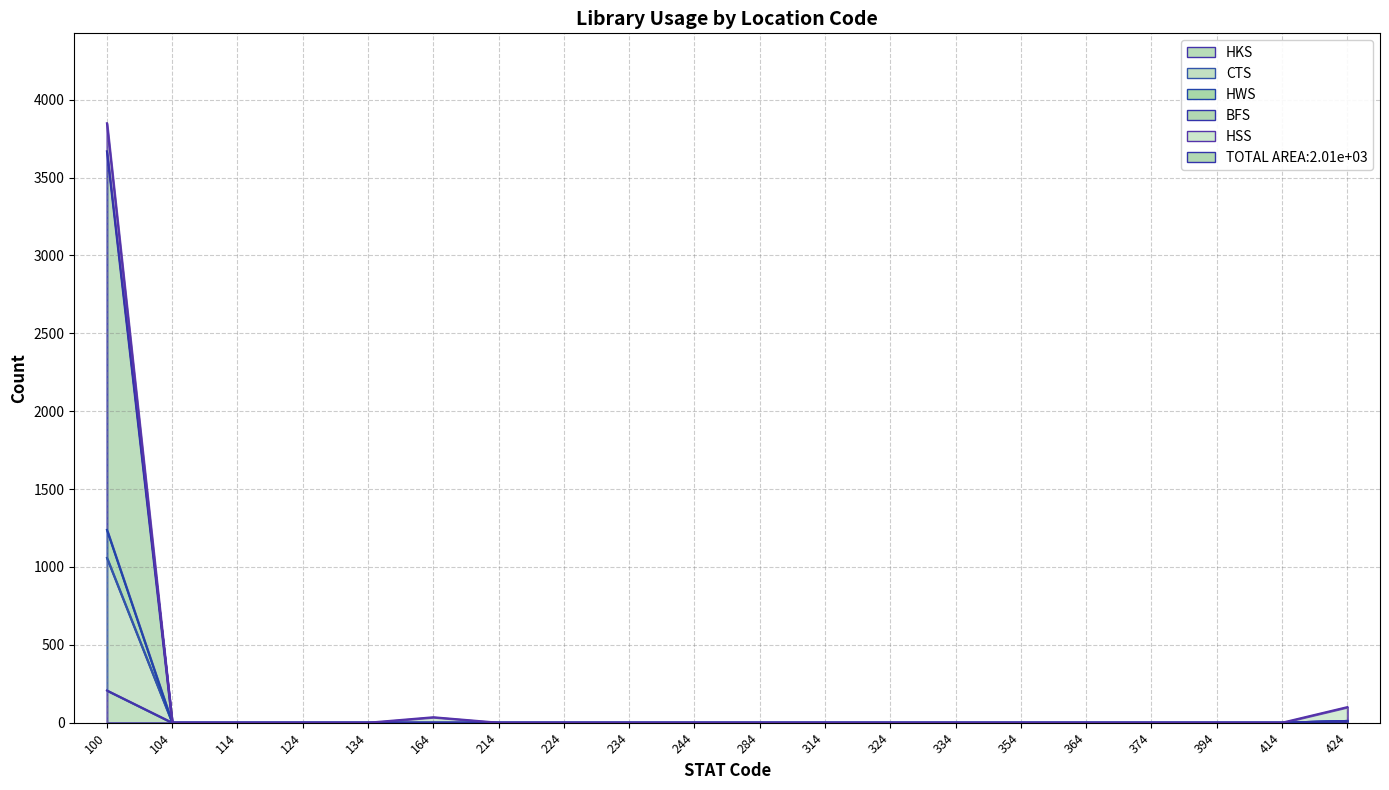

At how many categories does at least one series exceed 2795?

1